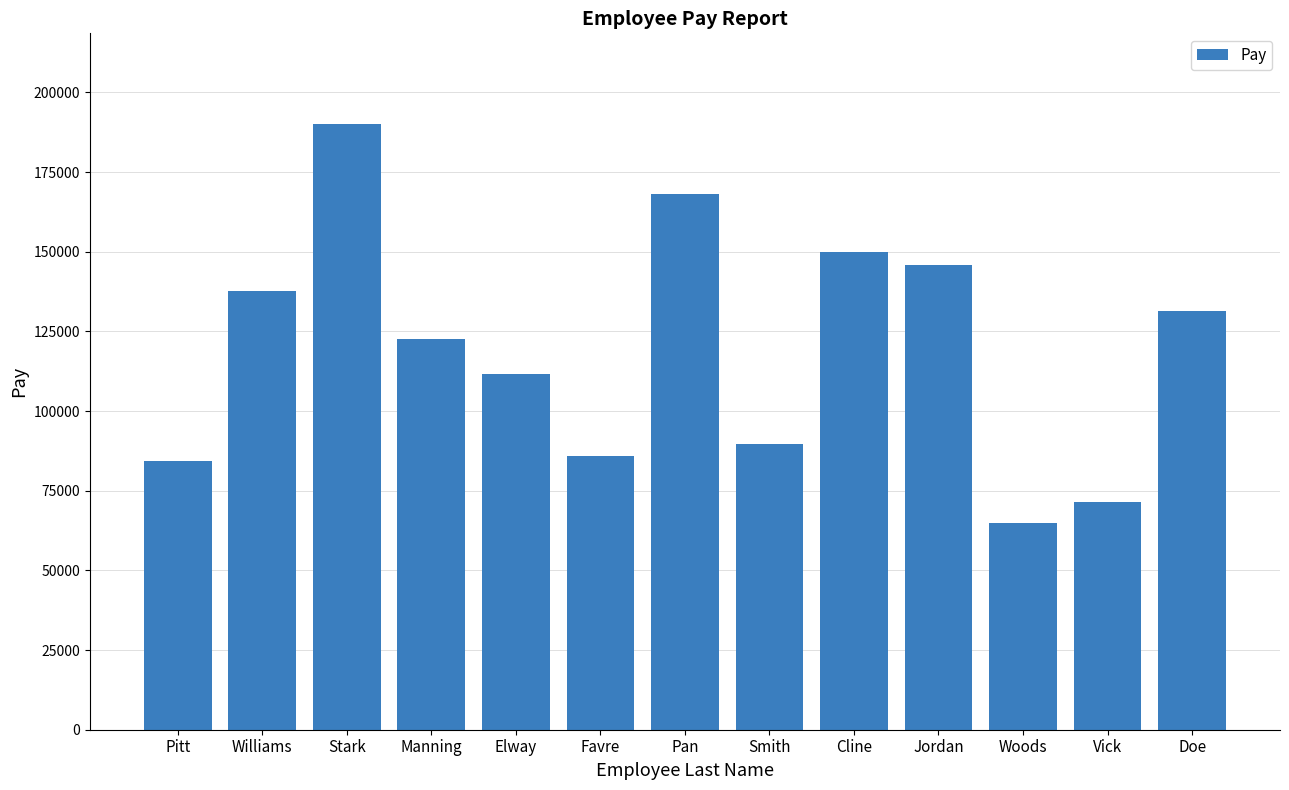

Reading left to right, list all the values displayed in this chart.

84289	137670	190024	122604	111709	85931	168114	89627	149946	145893	64757	71478	131505